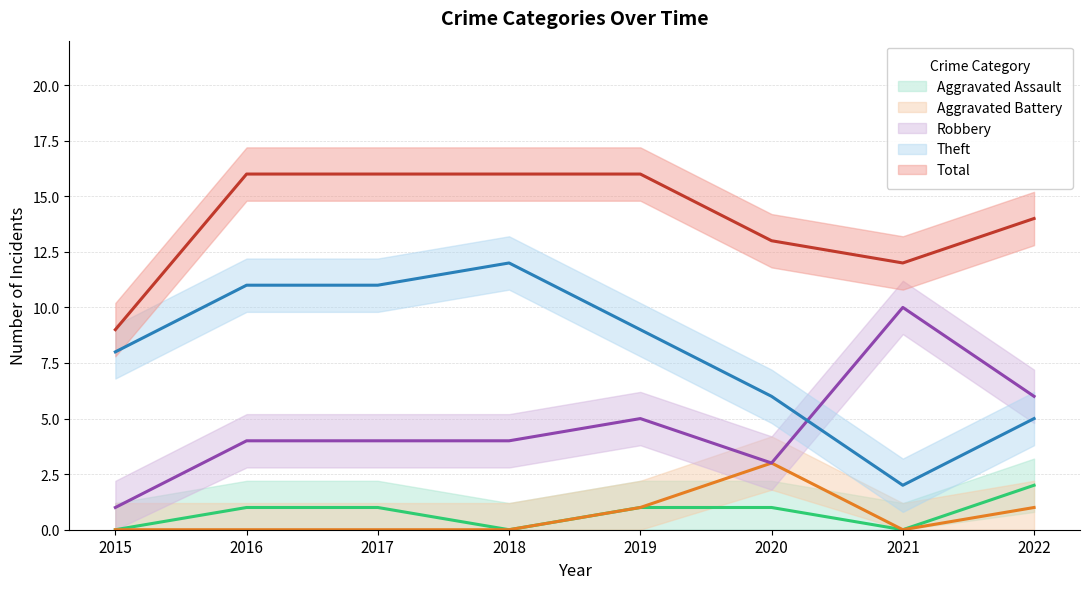

Reading left to right, what are all the values shown in this chart?

Aggravated Assault: 0	1	1	0	1	1	0	2
Aggravated Battery: 0	0	0	0	1	3	0	1
Robbery: 1	4	4	4	5	3	10	6
Theft: 8	11	11	12	9	6	2	5
Total: 9	16	16	16	16	13	12	14